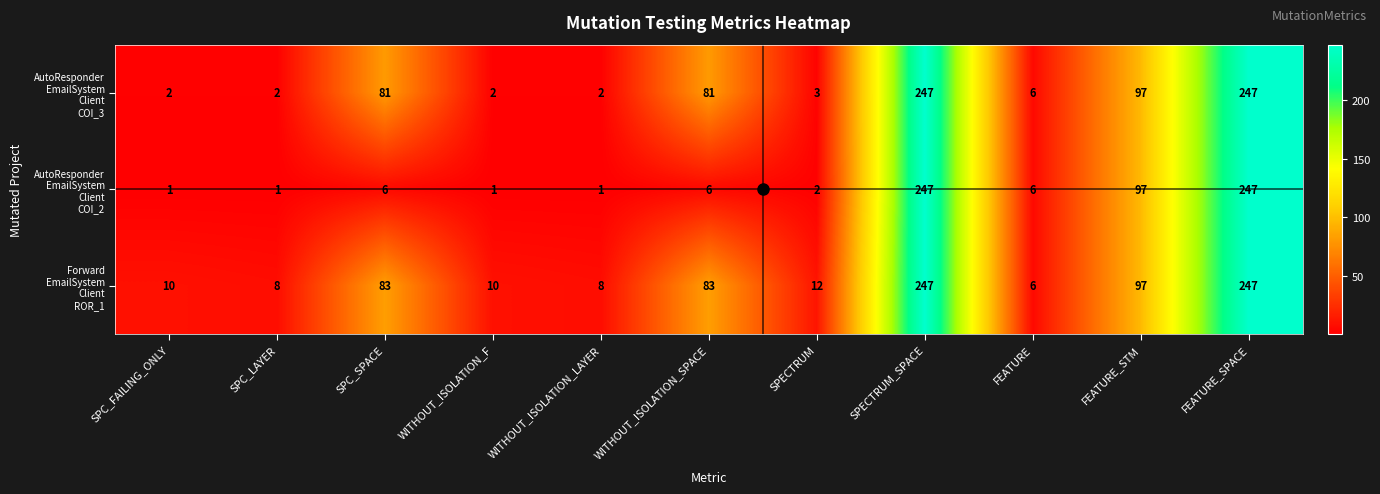

What is the spread (max minus min) of values at SPC_FAILING_ONLY?

9